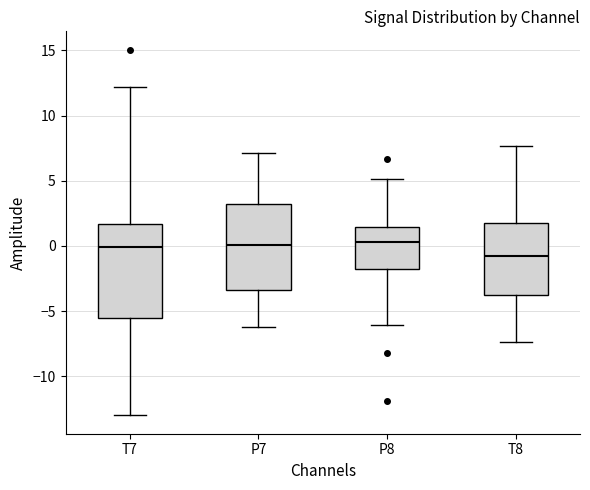

Reading left to right, read every box against the y-axis: the position of its median line, the range the box covers, and the ends of its whiskers. The values are not printed on the chart, so give them approximately, as read against the axis.

T7: median 0.0, box -5.5 to 1.5, whiskers -13.0 to 12.0
P7: median 0.0, box -3.5 to 3.0, whiskers -6.0 to 7.0
P8: median 0.5, box -2.0 to 1.5, whiskers -6.0 to 5.0
T8: median -0.5, box -4.0 to 1.5, whiskers -7.5 to 7.5